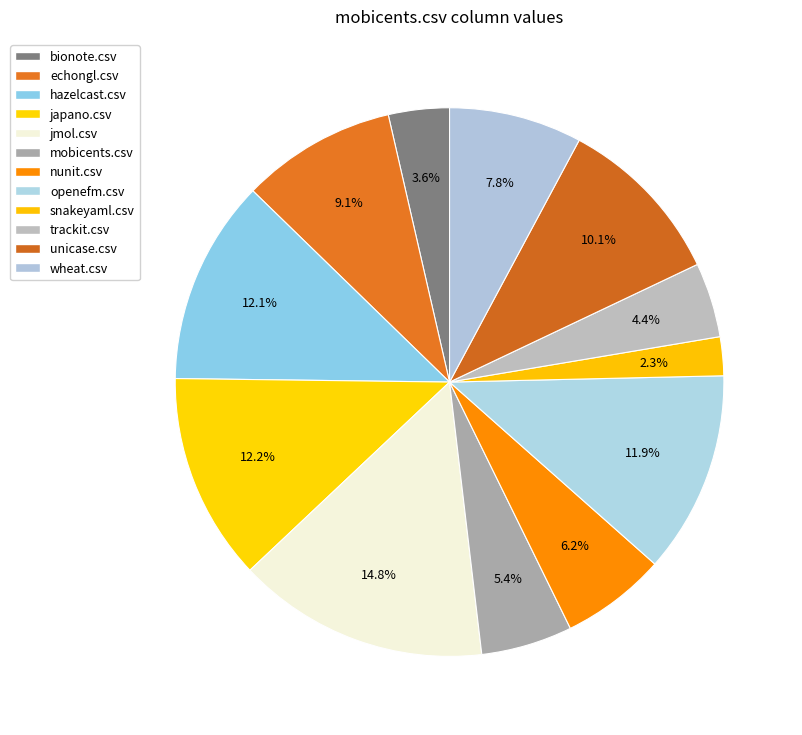

Combined, what portion of the pie is trackit.csv and unicase.csv?

14.5%